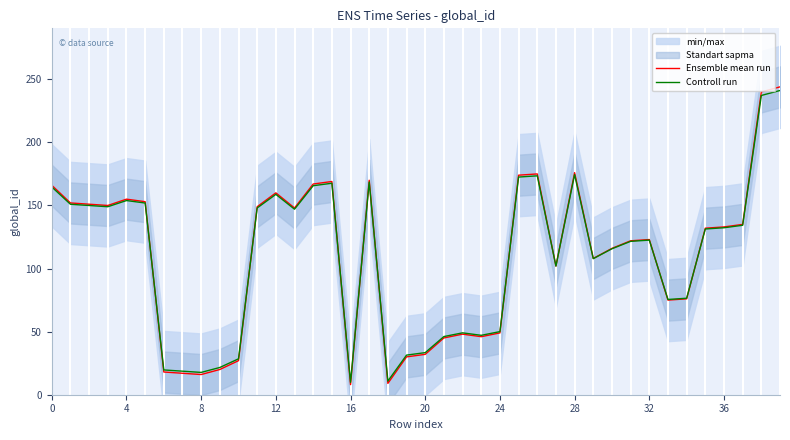

What is the average value of the Controll run series?

109.5